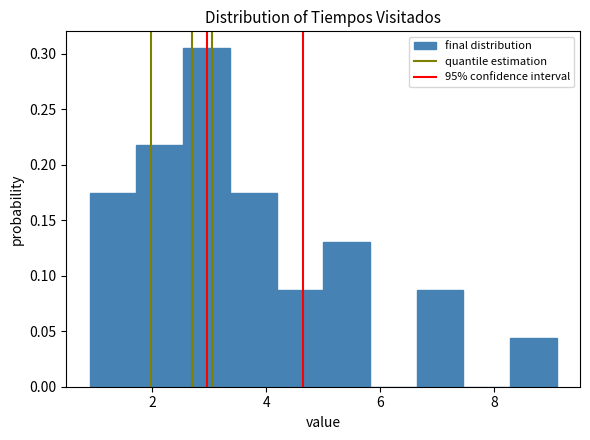

Reading left to right, transcribe this chart: for each bar, give the range it covers on the x-axis and its height. Neither the bar edges nor the heights are printed on the chart, so give them approximately, as read against the axes.

0.90 to 1.72: 0.175
1.72 to 2.54: 0.220
2.54 to 3.36: 0.305
3.36 to 4.18: 0.175
4.18 to 5.00: 0.085
5.00 to 5.82: 0.130
5.82 to 6.64: 0
6.64 to 7.46: 0.085
7.46 to 8.28: 0
8.28 to 9.10: 0.045